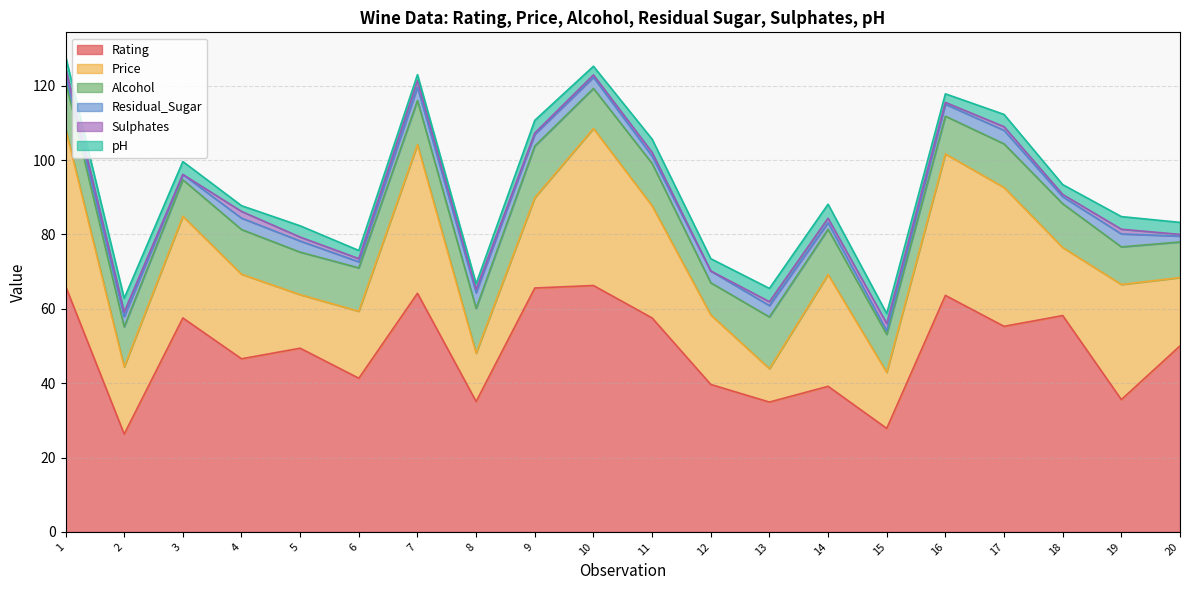

Which has a higher value, 5 or 7?

7